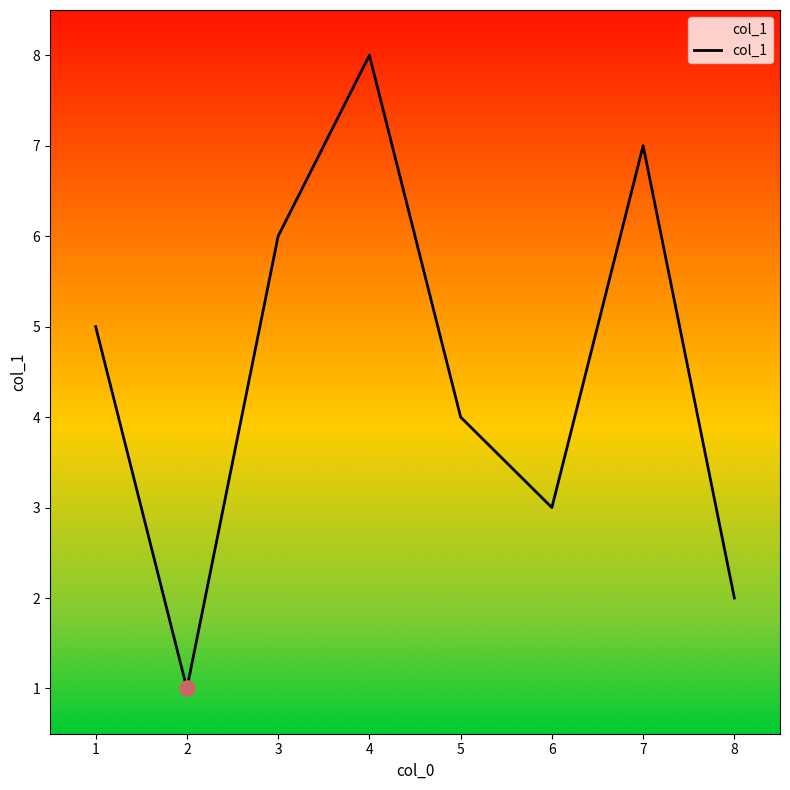

What is the change in value from 3 to 4?

+2